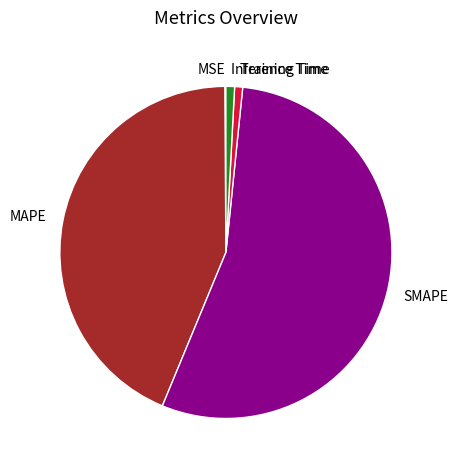

What is the ratio of the value at SMAPE to the value at MAPE?

1.3